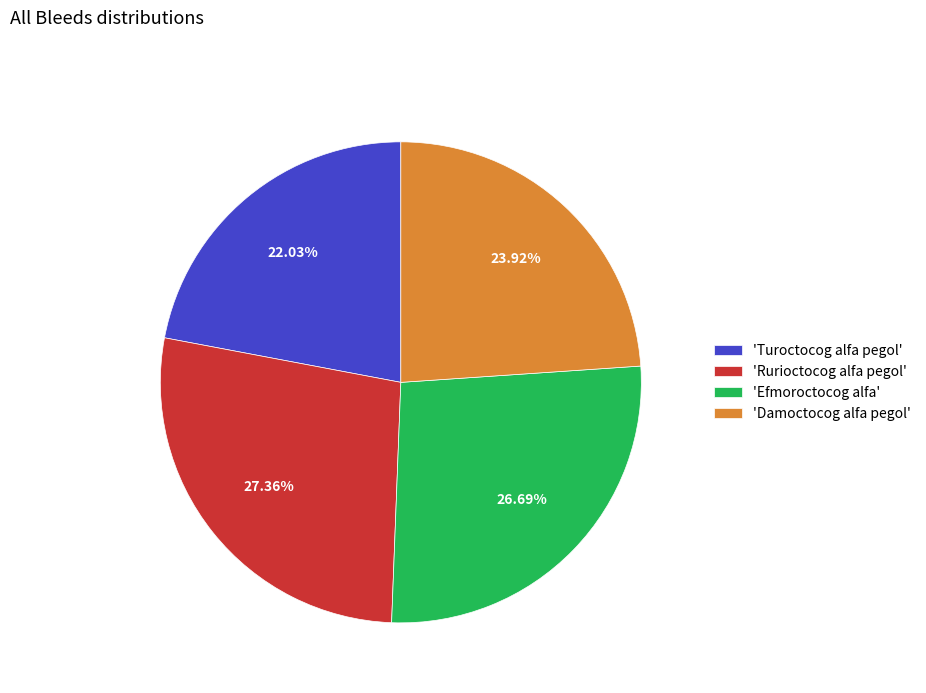

What is the ratio of the value at 'Rurioctocog alfa pegol' to the value at 'Efmoroctocog alfa'?

1.0